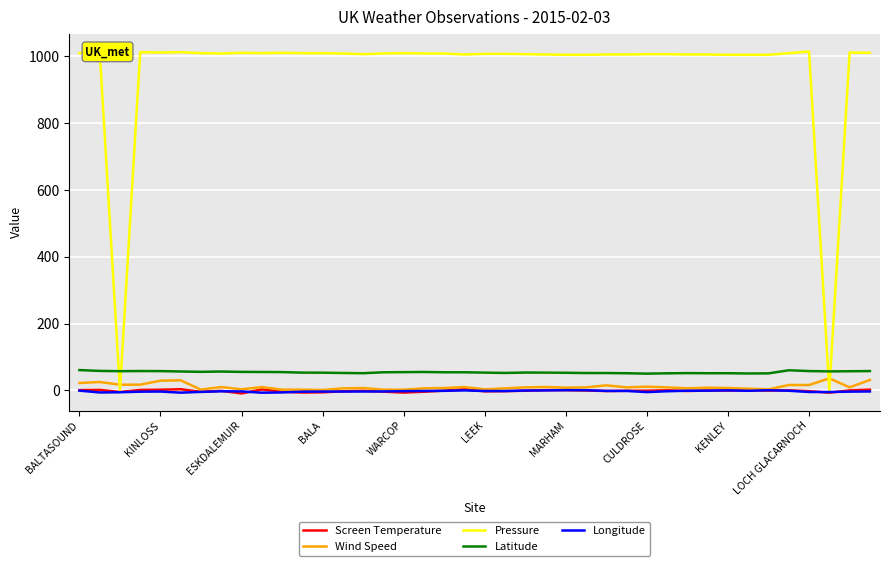

What is the value of the Wind Speed point at the 36th from the left?

16.0